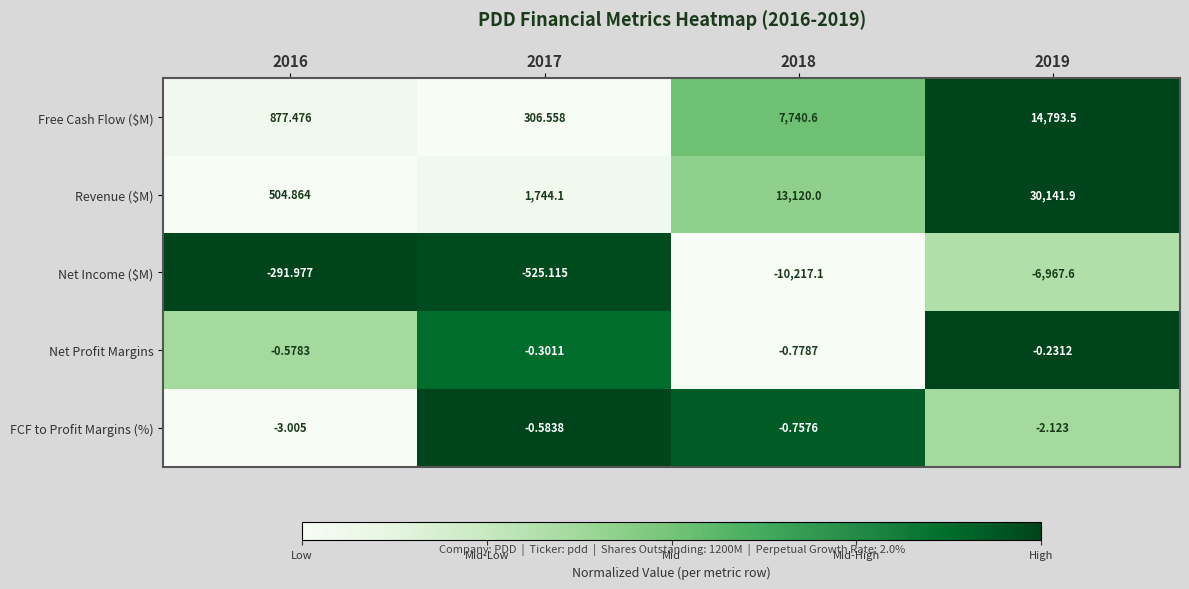

Which series changed the most between 2016 and 2017?

Revenue ($M)